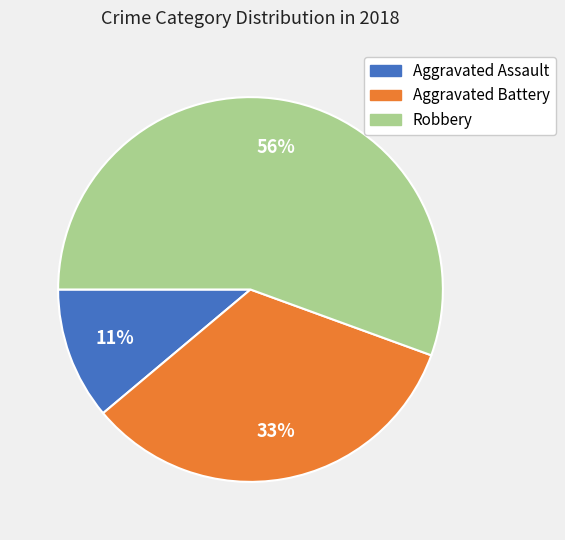

Which category has the smallest portion of the pie?

Aggravated Assault